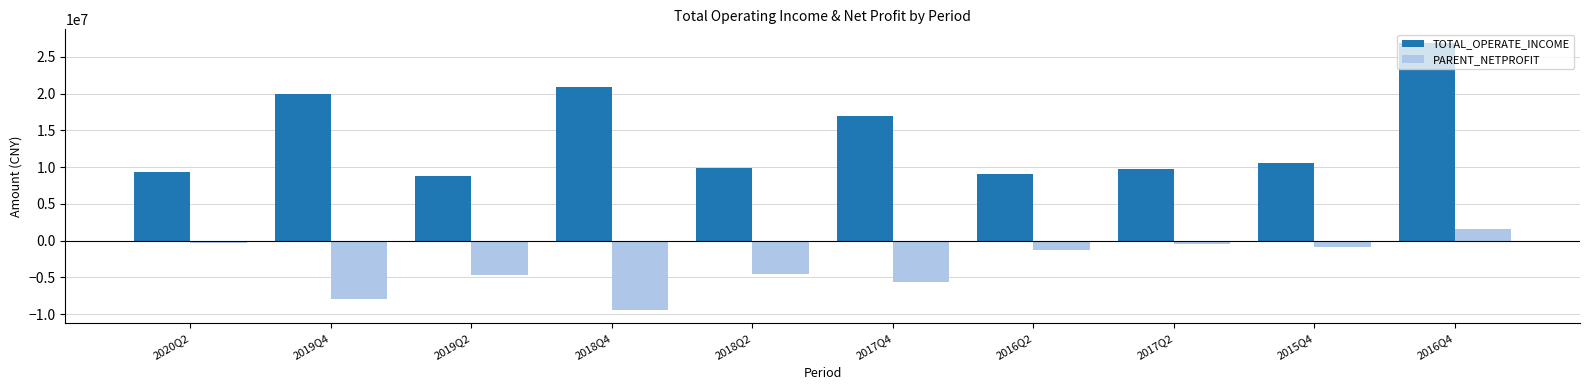

Is the value of TOTAL_OPERATE_INCOME at 2016Q4 greater than the value of PARENT_NETPROFIT at 2019Q2?

Yes